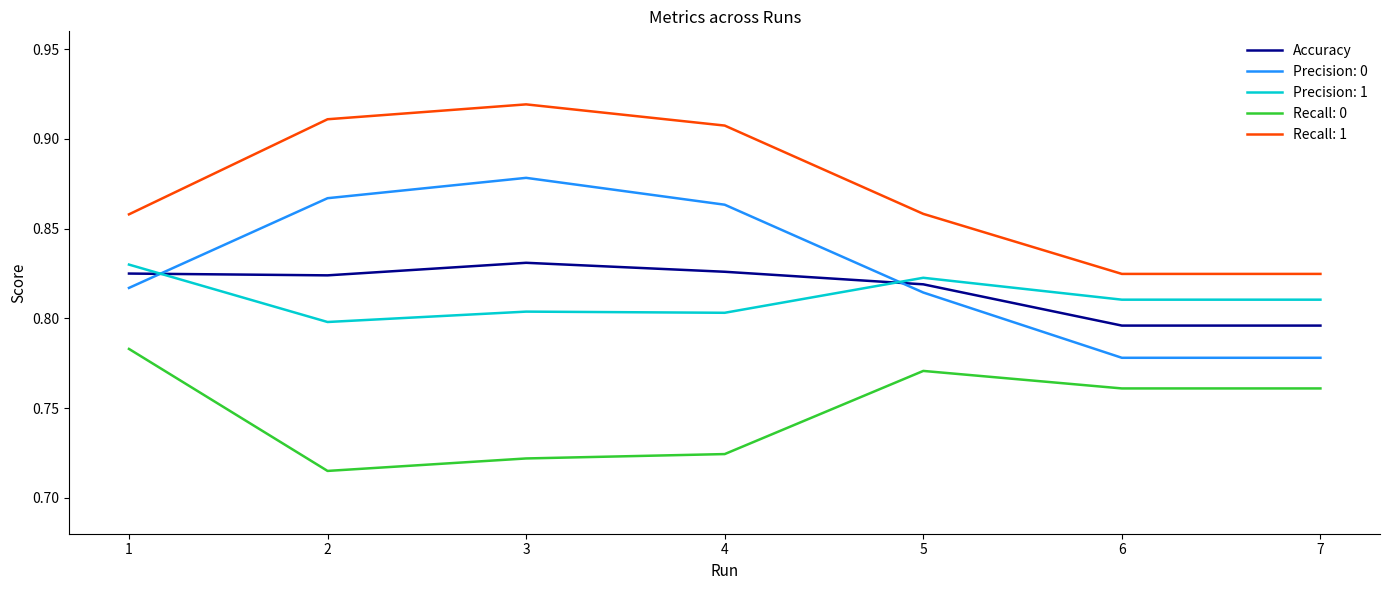

Which label corresponds to the smallest value in the chart?

2